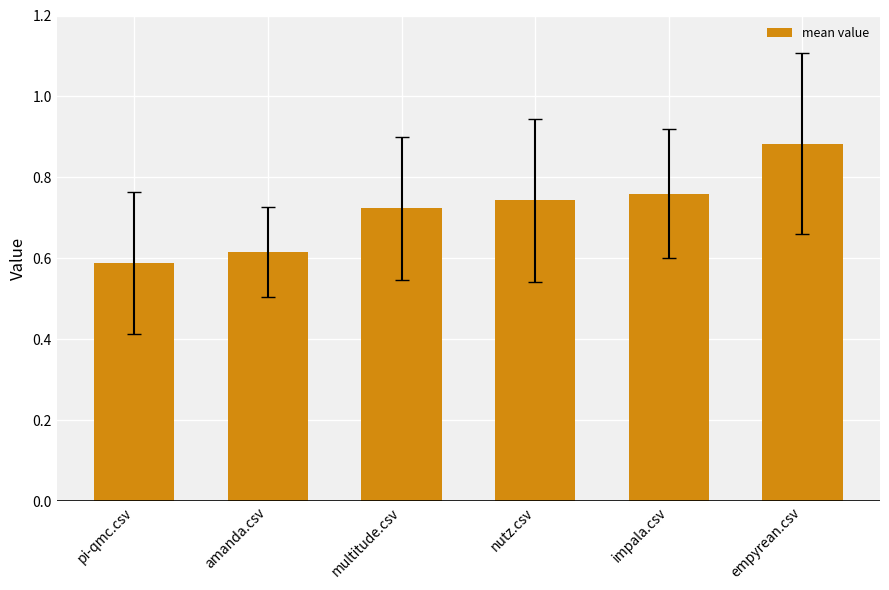

Which category has the lowest value across all series?

pi-qmc.csv